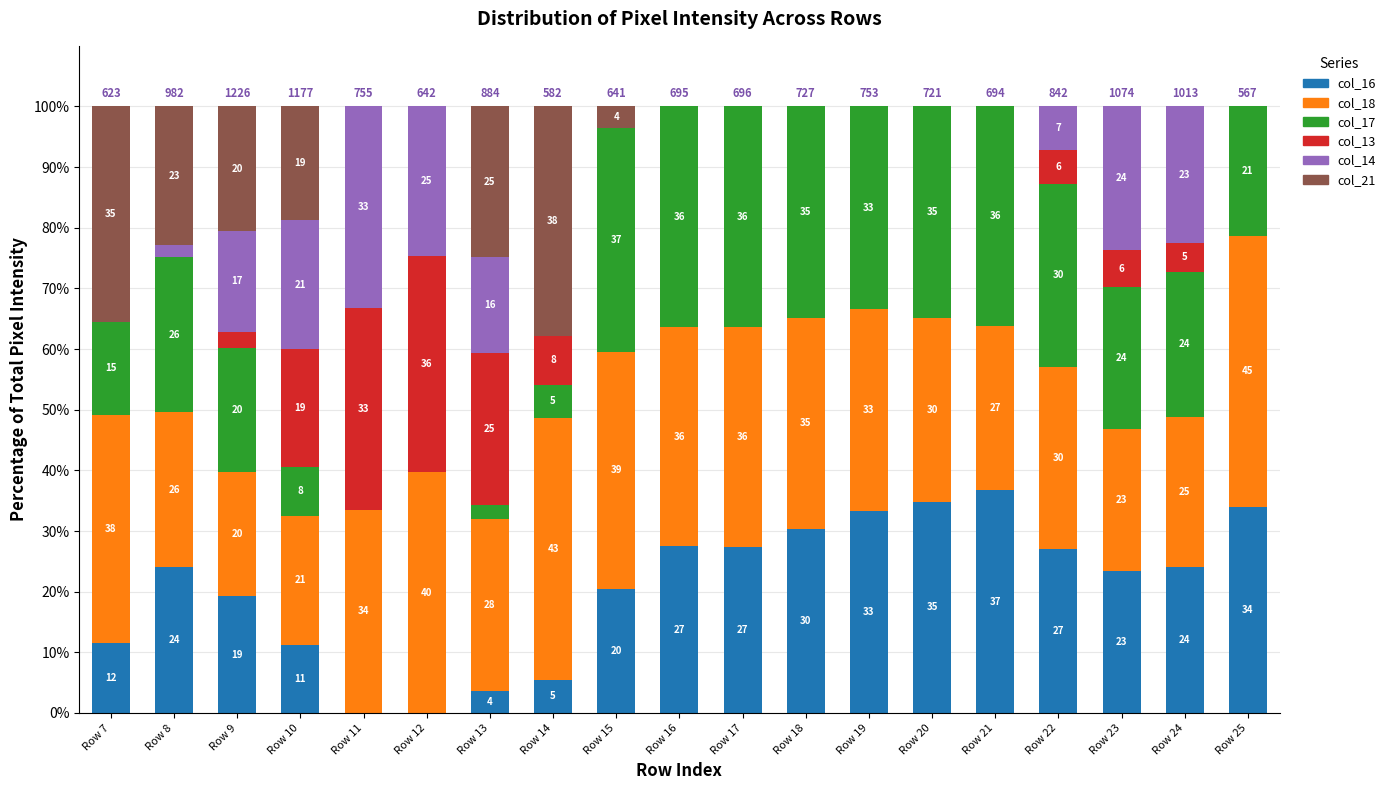

What are all the series names shown in the legend?

col_16, col_18, col_17, col_13, col_14, col_21